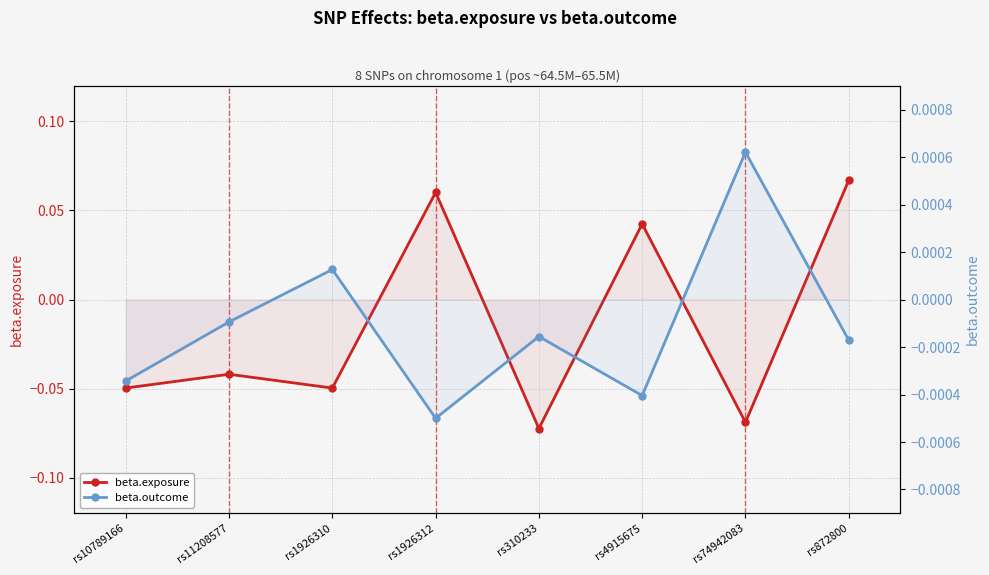

Does the chart have visible grid lines?

Yes